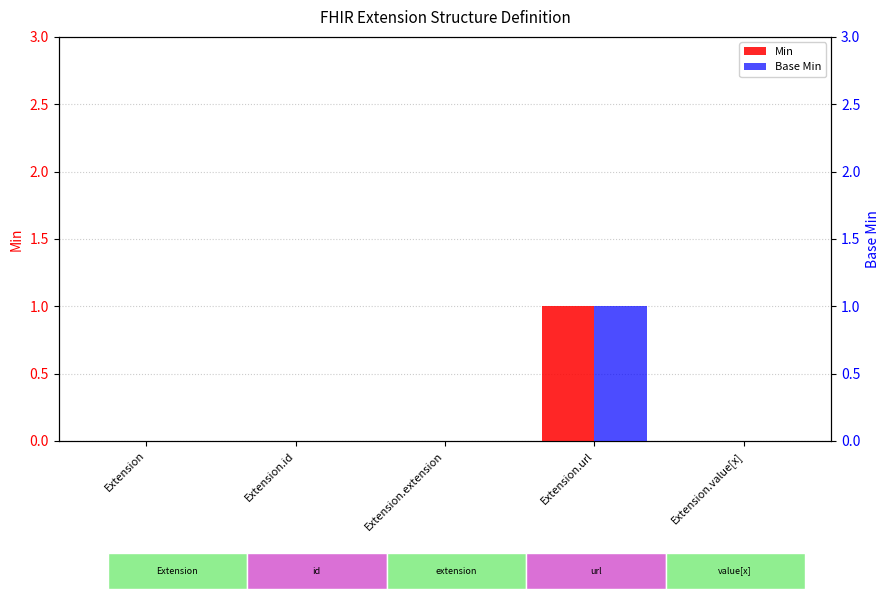

How many categories are shown in the chart?

5